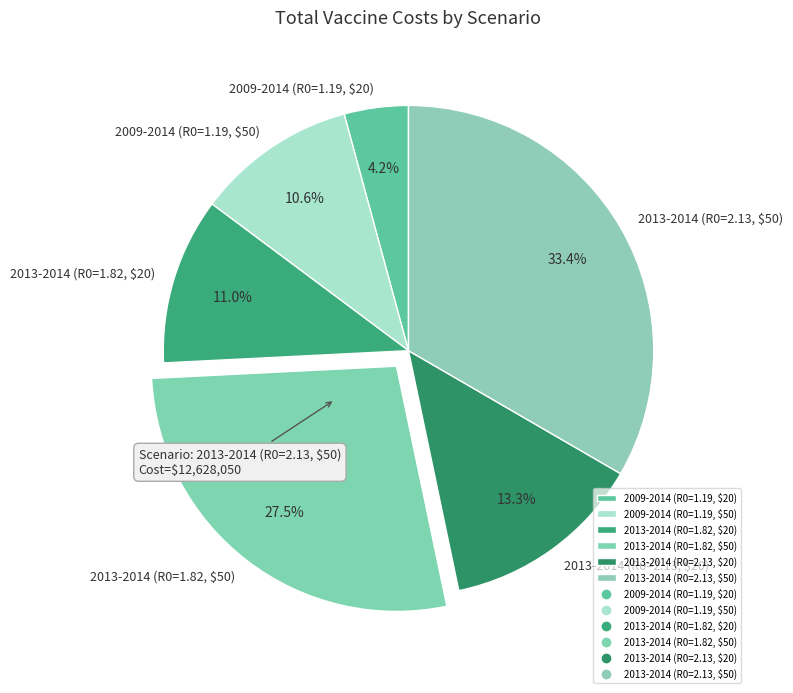

Is there a majority slice in this chart?

No